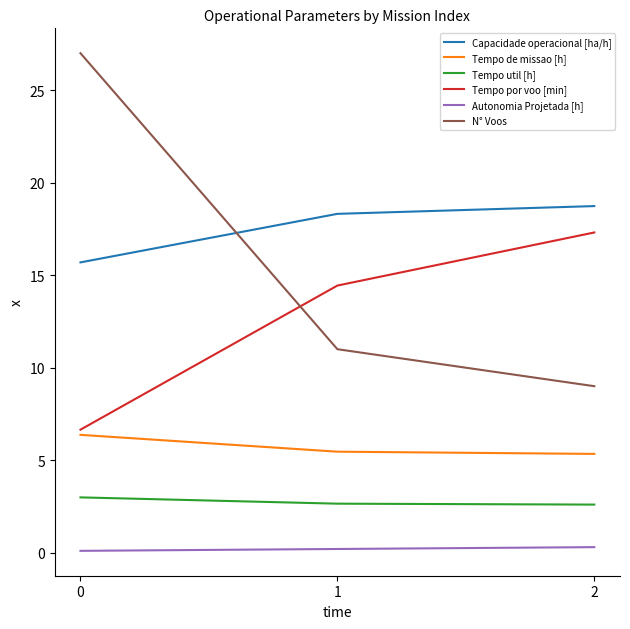

List the series in order of their peak value, highest first.

N° Voos, Capacidade operacional [ha/h], Tempo por voo [min], Tempo de missao [h], Tempo util [h], Autonomia Projetada [h]